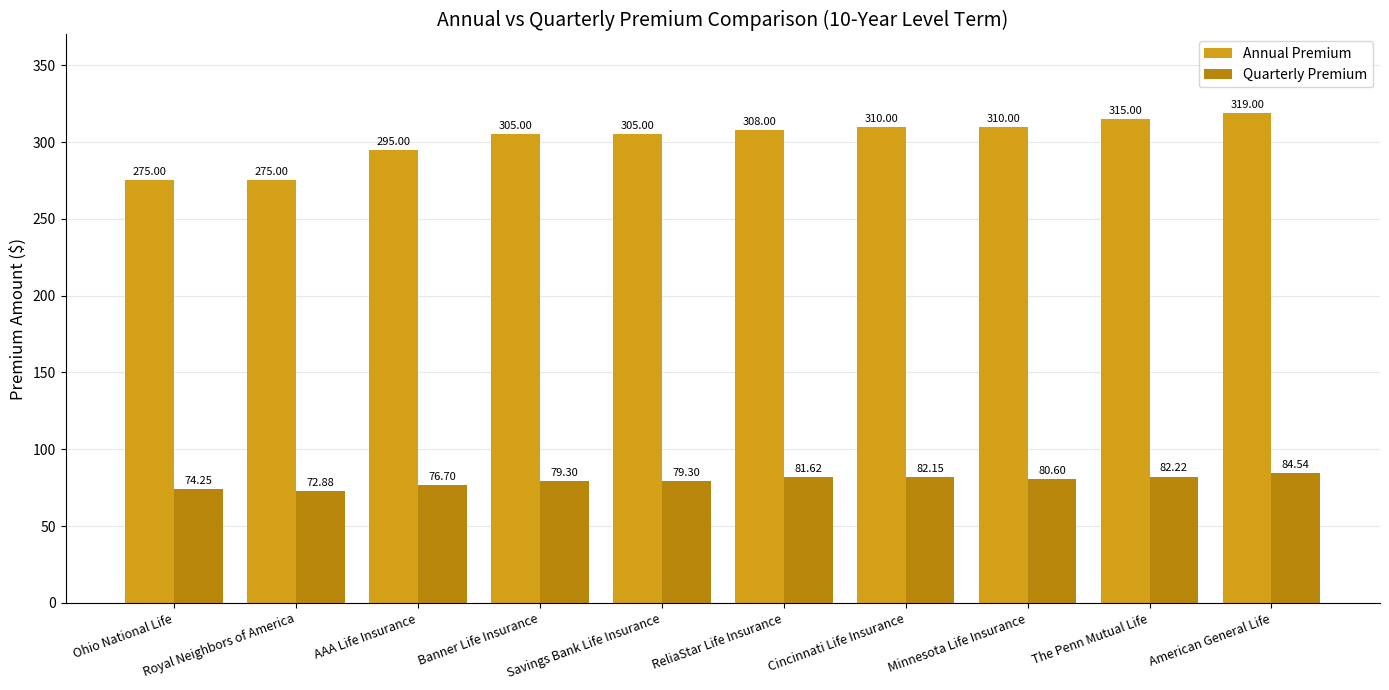

What is the spread (max minus min) of values at Minnesota Life Insurance?

229.4